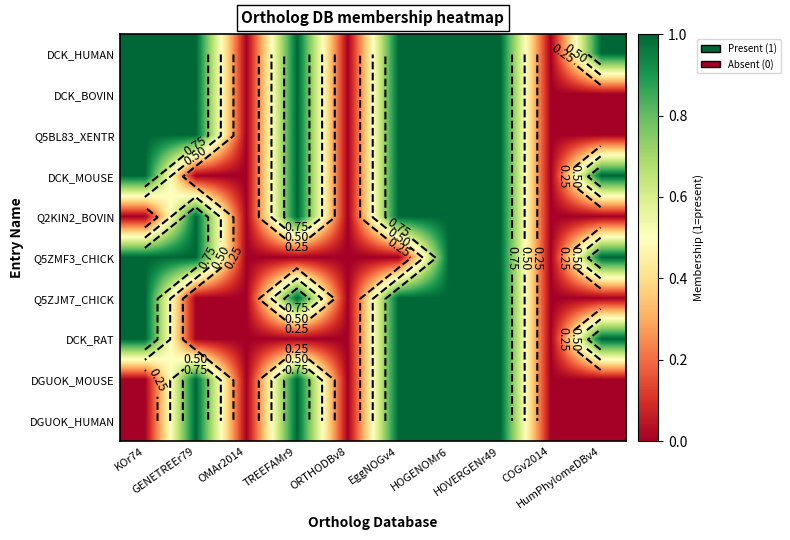

What is the difference between the maximum and minimum values in the Q5ZJM7_CHICK series?

1